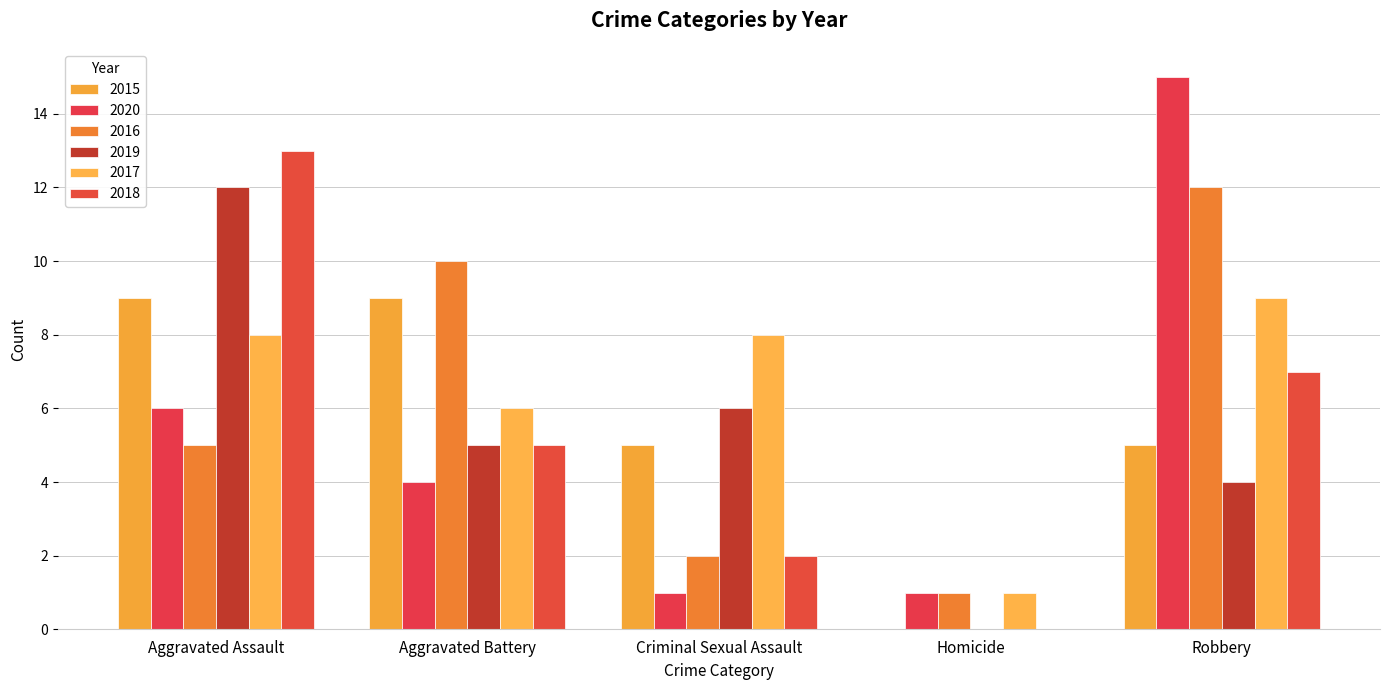

What position from the right is Aggravated Battery?

4